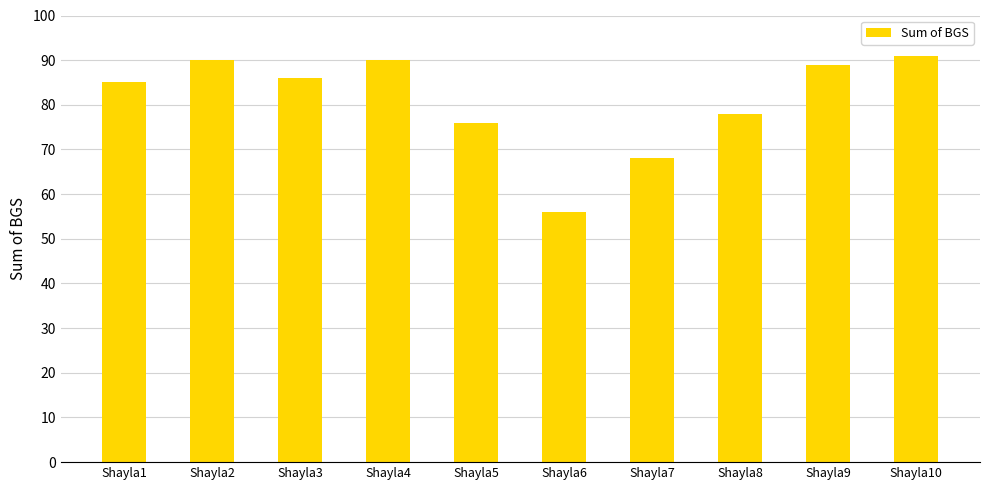

Reading left to right, what are all the values shown in this chart?

Shayla1=85	Shayla2=90	Shayla3=86	Shayla4=90	Shayla5=76	Shayla6=56	Shayla7=68	Shayla8=78	Shayla9=89	Shayla10=91